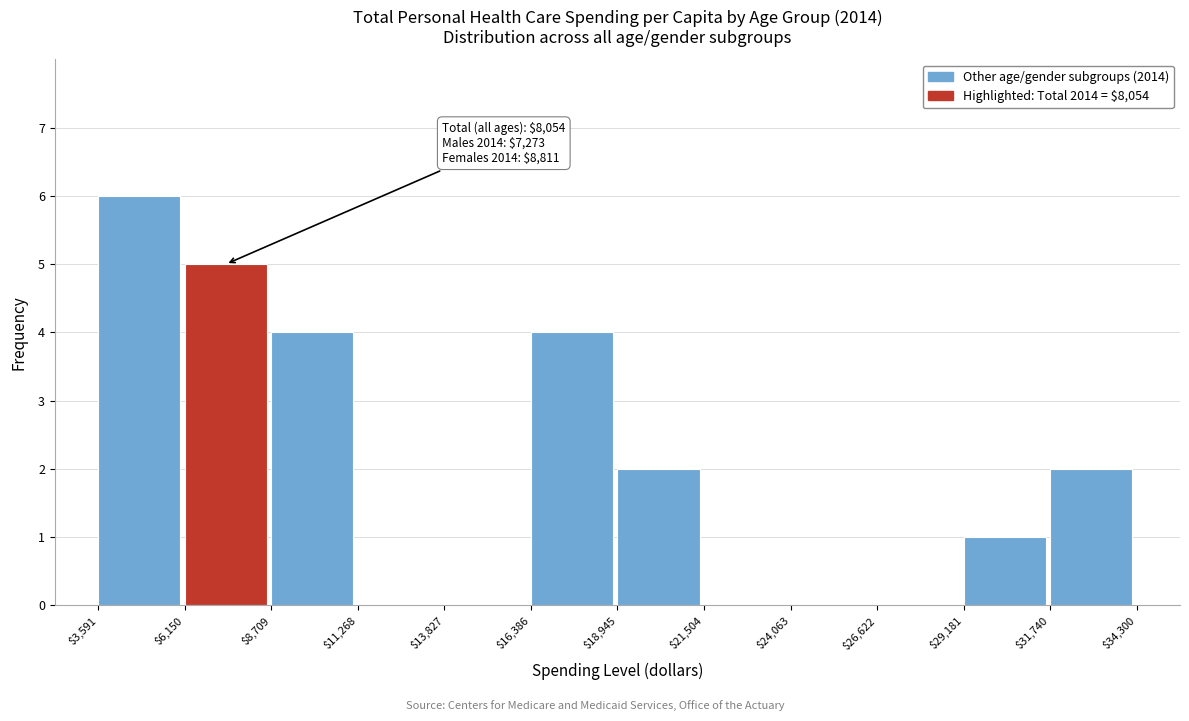

Which range on the x-axis has the tallest bar?

$3,591 to $6,150